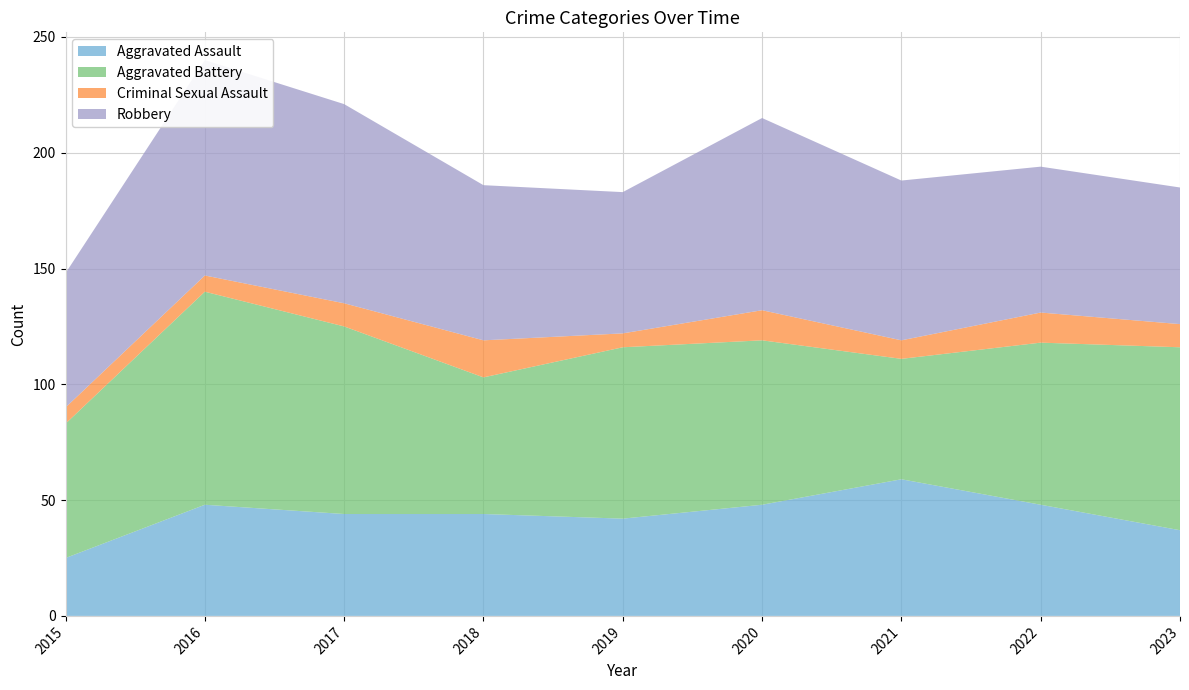

Reading right to left, list all the values displayed in this chart.

Aggravated Assault: 2023=37	2022=48	2021=59	2020=48	2019=42	2018=44	2017=44	2016=48	2015=25
Aggravated Battery: 2023=79	2022=70	2021=52	2020=71	2019=74	2018=59	2017=81	2016=92	2015=58
Criminal Sexual Assault: 2023=10	2022=13	2021=8	2020=13	2019=6	2018=16	2017=10	2016=7	2015=7
Robbery: 2023=59	2022=63	2021=69	2020=83	2019=61	2018=67	2017=86	2016=93	2015=58